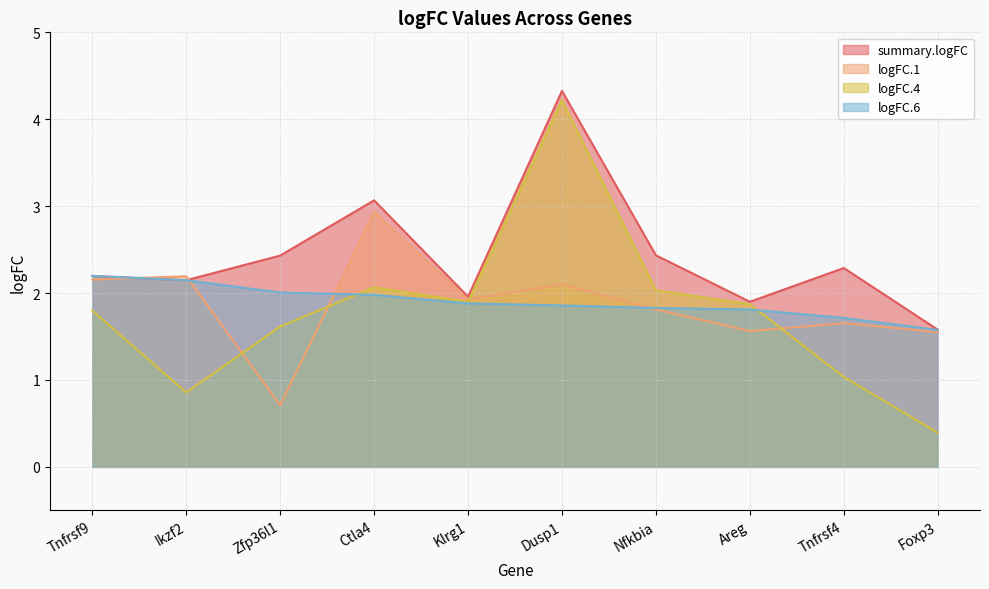

What is the approximate value of summary.logFC at Tnfrsf9?

2.2